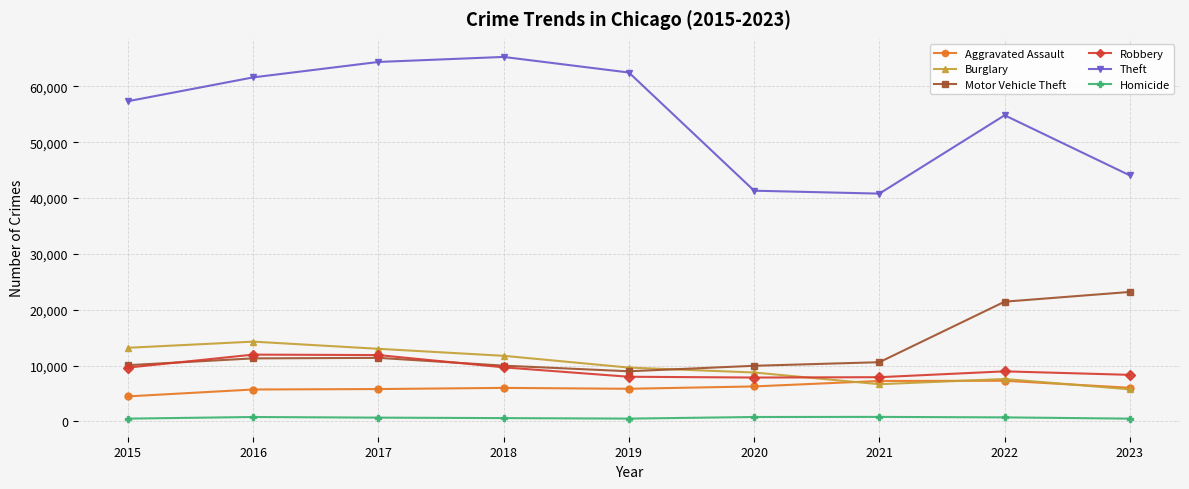

True or false: Homicide and Burglary cross at least once.

False